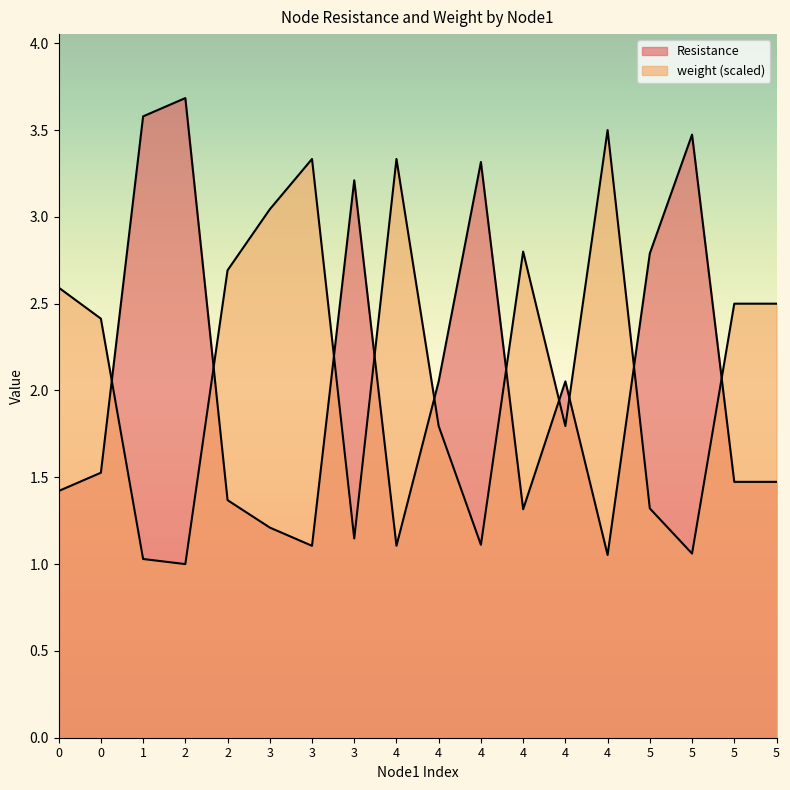

Reading left to right, transcribe all the data shown in this chart.

Resistance: 1.4	1.5	3.6	3.7	1.4	1.2	1.1	3.2	1.1	2.1	3.3	1.3	2.1	1.1	2.8	3.5	1.5	1.5
weight: 2.6	2.4	1.0	1.0	2.7	3.0	3.3	1.1	3.3	1.8	1.1	2.8	1.8	3.5	1.3	1.1	2.5	2.5